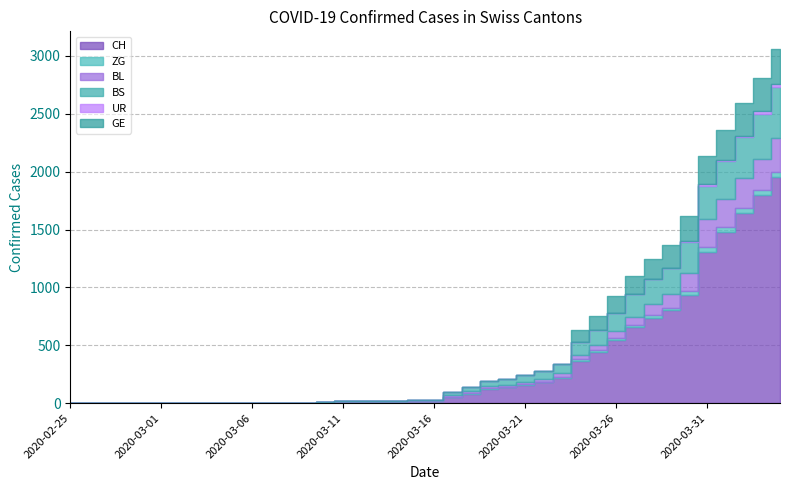

True or false: UR has a value of 38 at 2020-04-03.

False